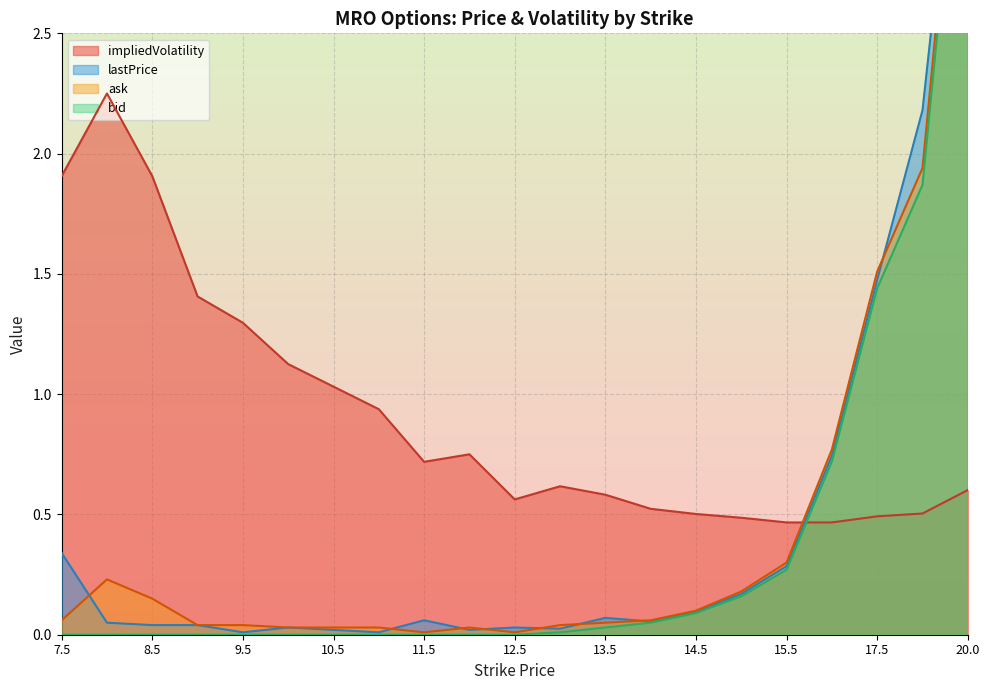

List the labels in order of ask value, smallest first.

11.5, 12.5, 10.0, 10.5, 11.0, 12.0, 9.0, 9.5, 13.0, 13.5, 7.5, 14.0, 14.5, 8.5, 15.0, 8.0, 15.5, 16.5, 17.5, 18.0, 20.0